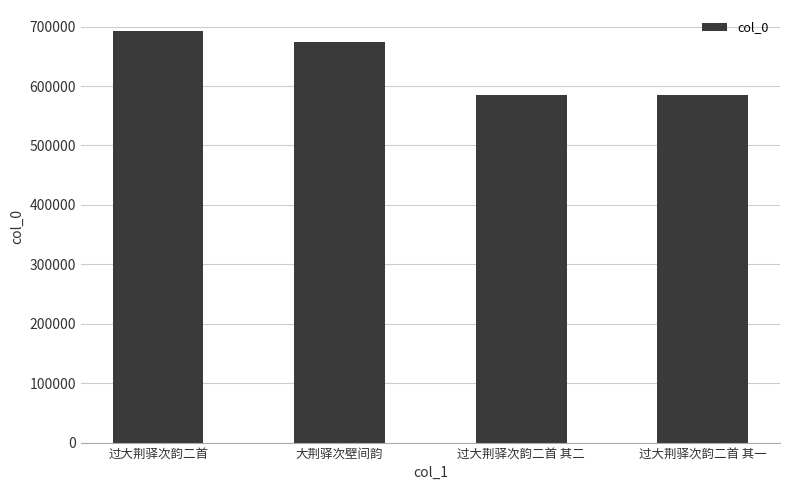

What is the minimum value shown in the chart?

585191